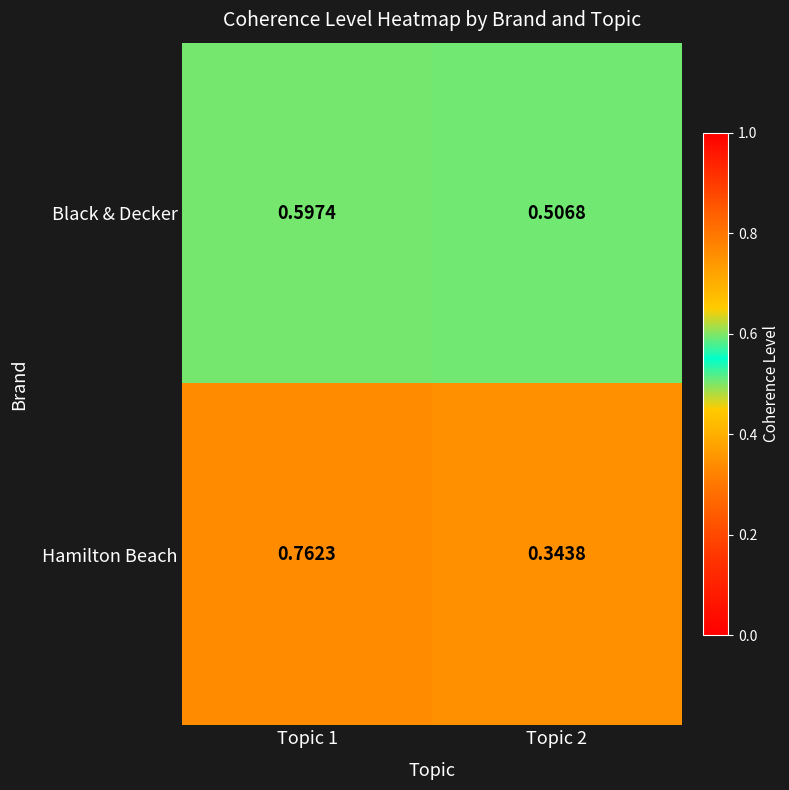

Is the value of Hamilton Beach at Topic 1 greater than the value of Black & Decker at Topic 1?

Yes